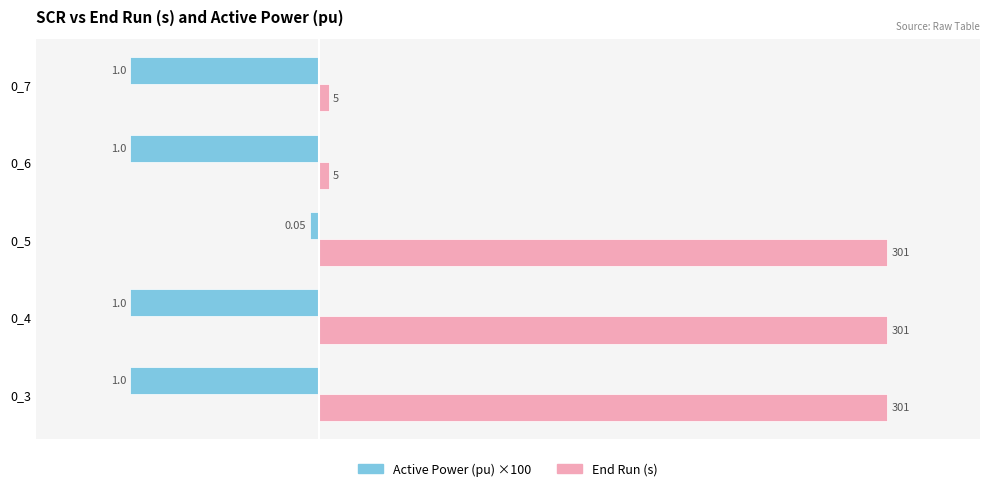

What are all the series names shown in the legend?

Active Power (pu) ×100, End Run (s)